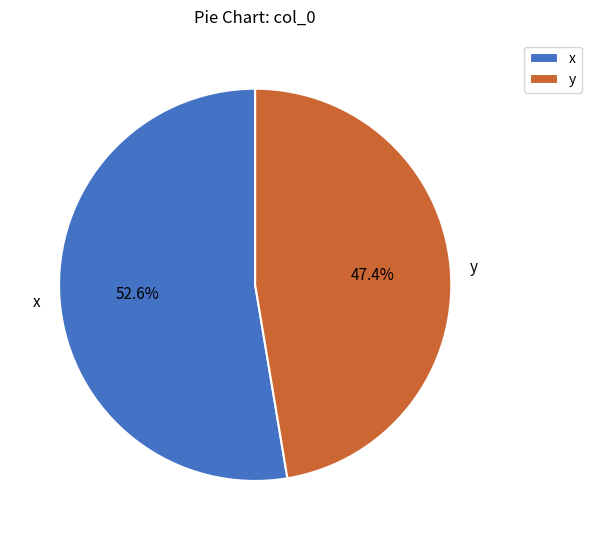

Does any single category account for the majority?

Yes